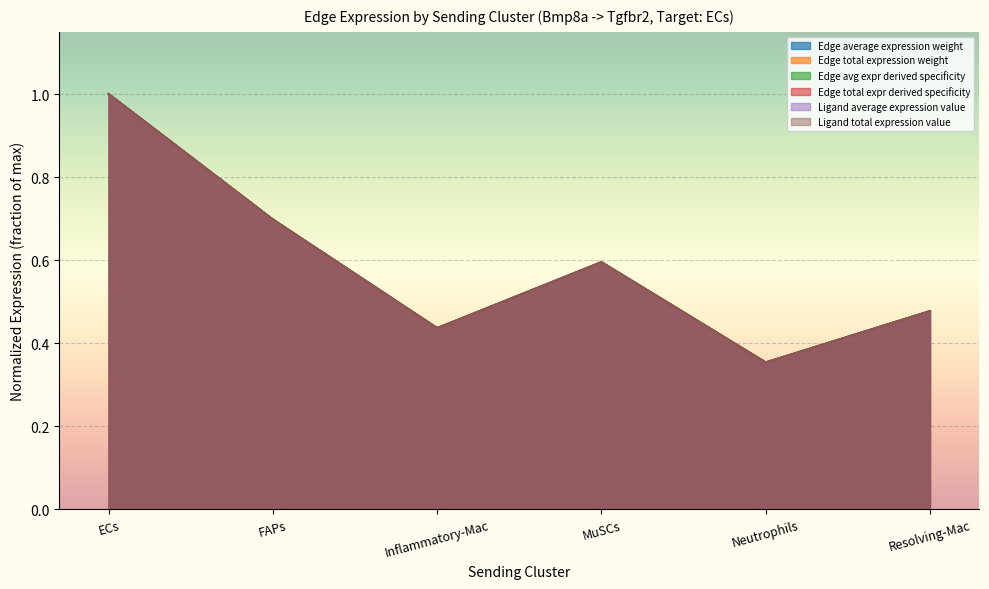

What is the average value of the Edge total expression weight series?

0.6